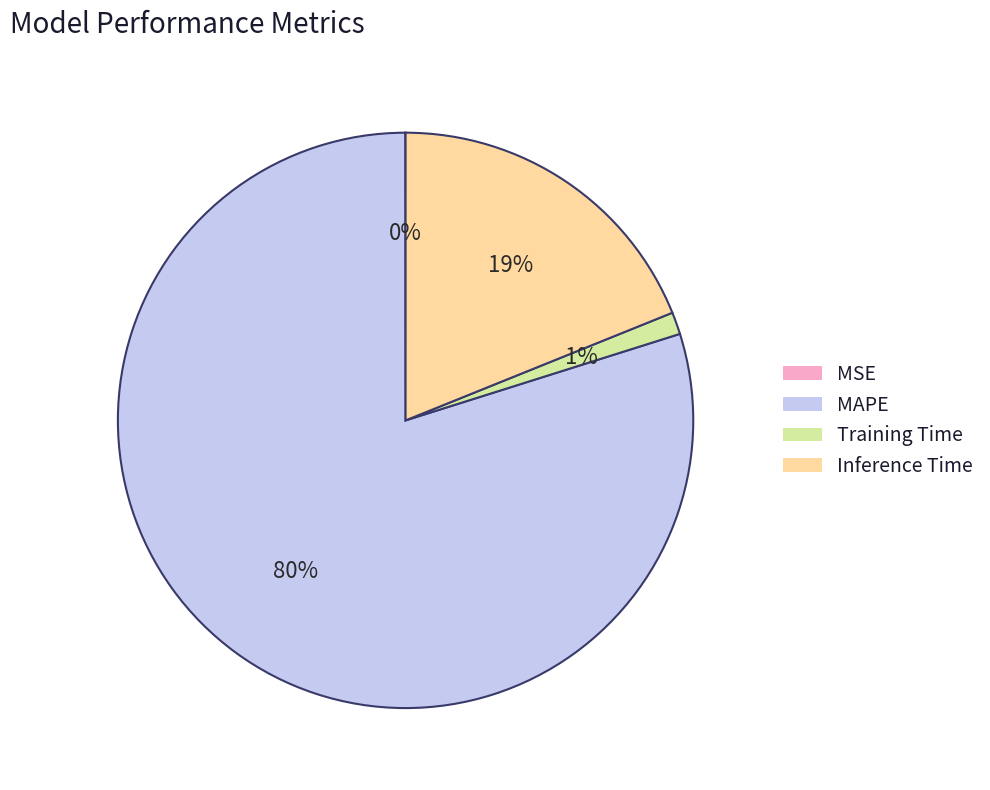

What is the ratio of the value at MAPE to the value at Inference Time?

4.2